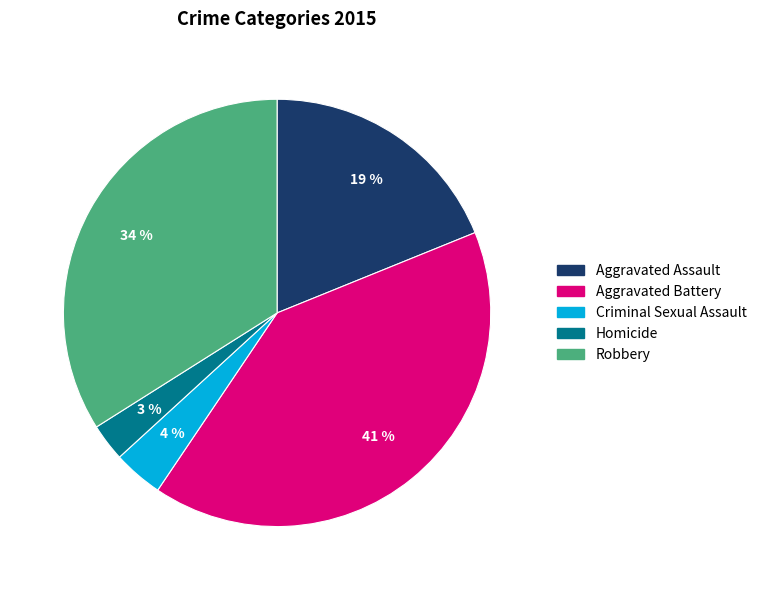

Count the number of slices in the pie.

5